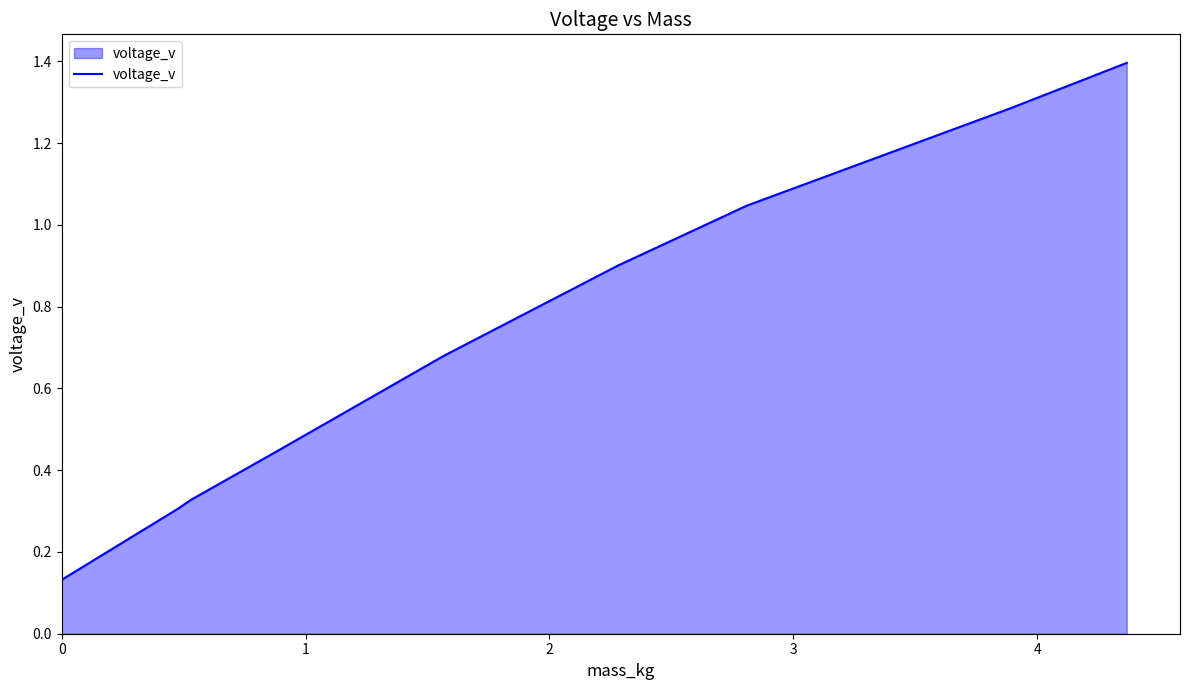

What is the maximum value shown in the chart?

1.4